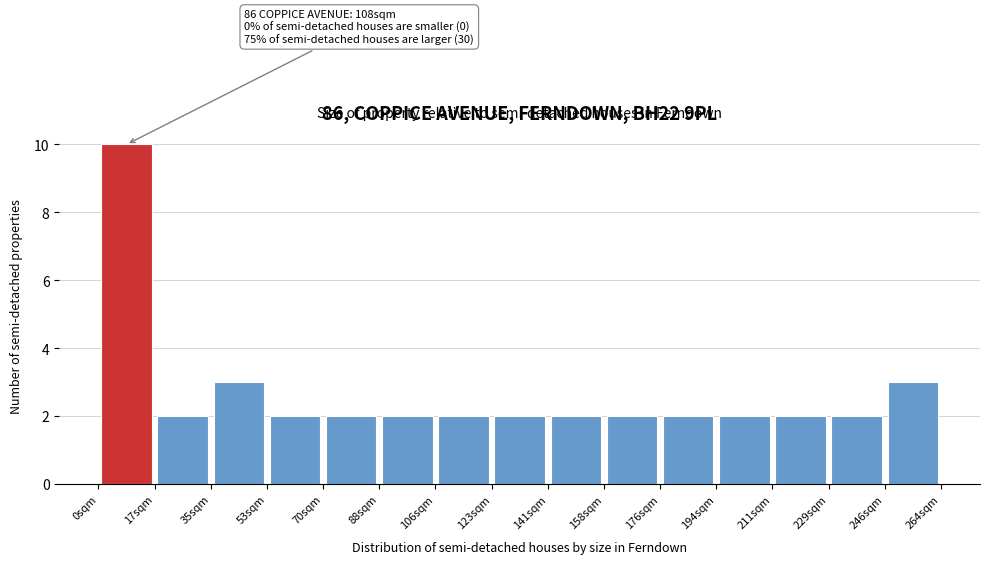

Which range on the x-axis has the tallest bar?

0 to 18